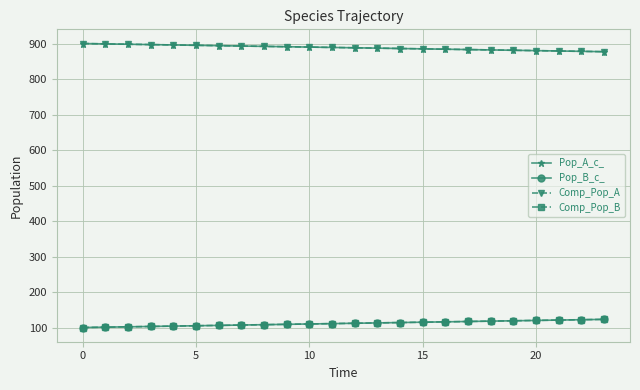

Which series has the widest spread of values?

Pop_A_c_